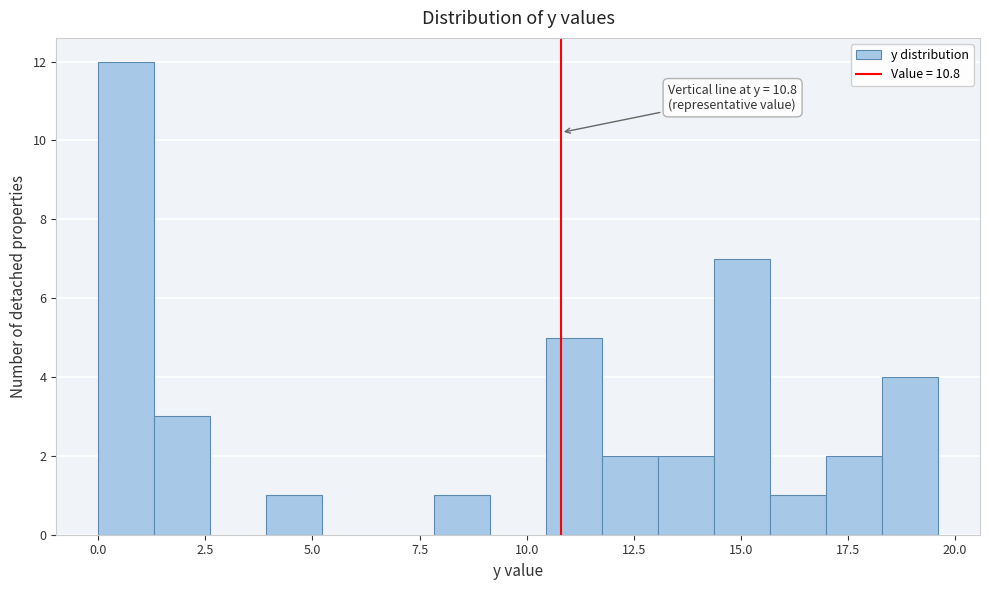

Around what value on the x-axis is the tallest bar? Give the approximate position of its centre, as read against the axis.

0.5